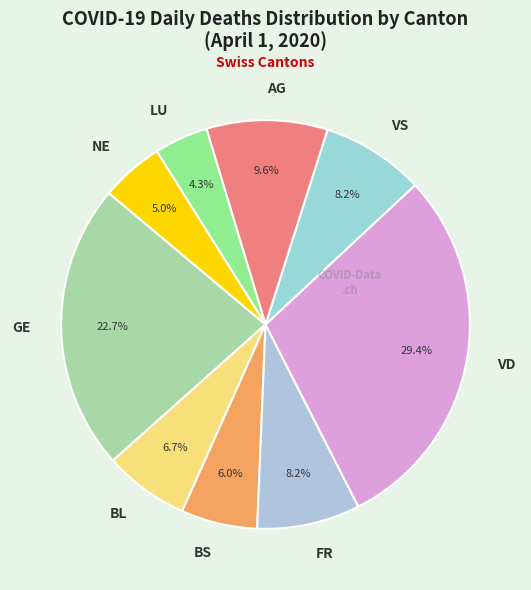

To the nearest percent, what percentage of the pie is GE?

23%